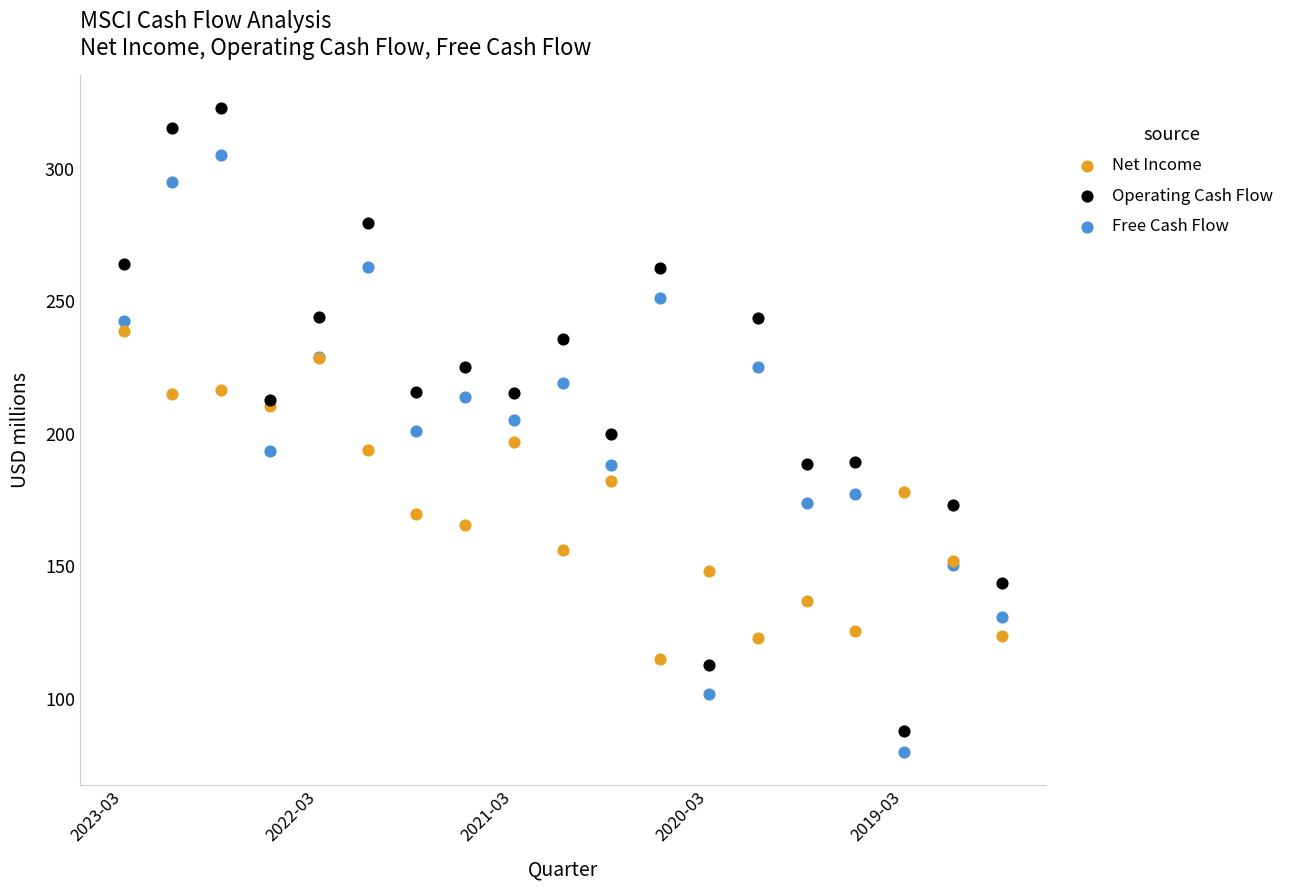

Which series has the largest Y range (max minus min)?

Operating Cash Flow